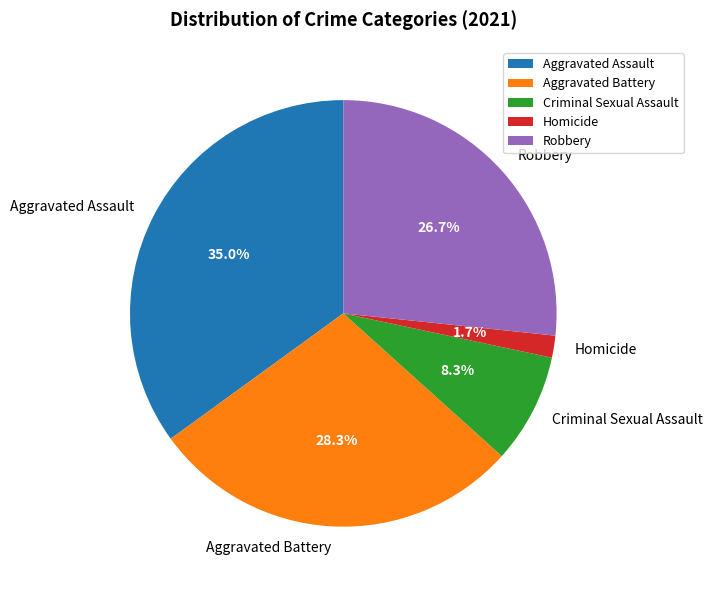

Between Aggravated Assault and Criminal Sexual Assault, which is larger?

Aggravated Assault